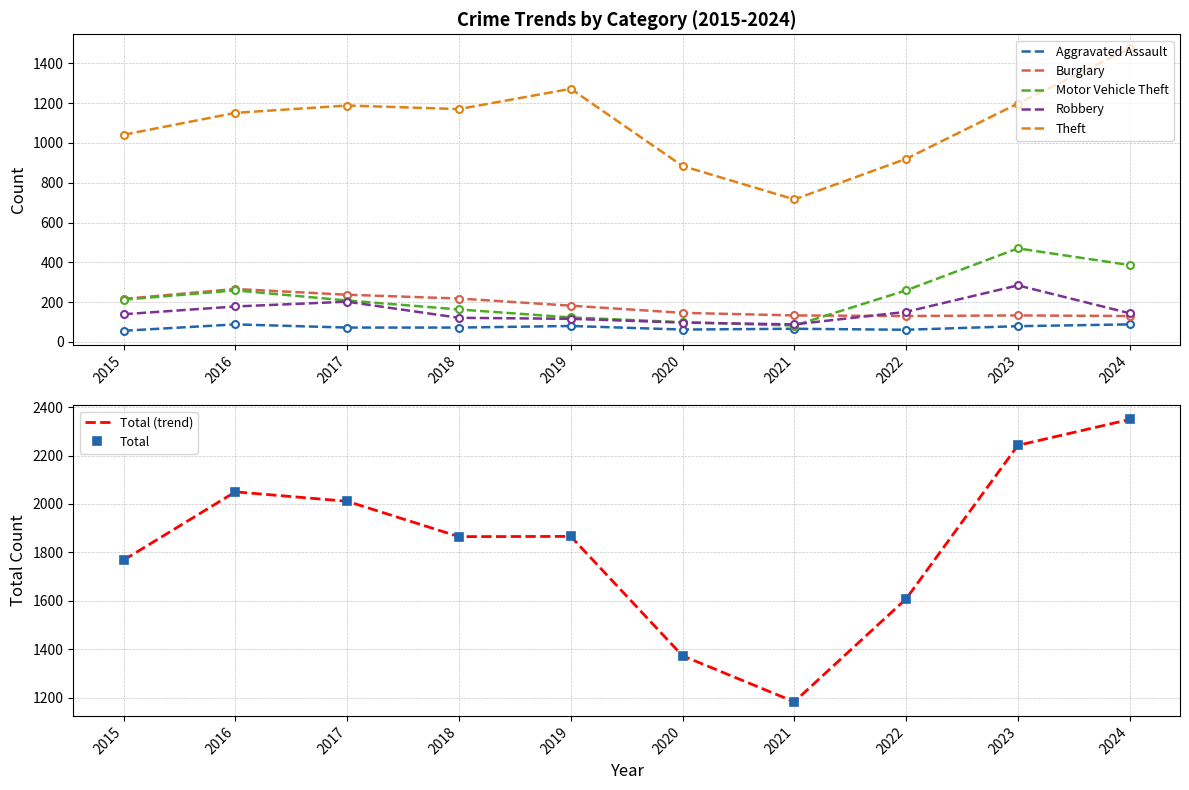

Read the Motor Vehicle Theft value at 2023.

470